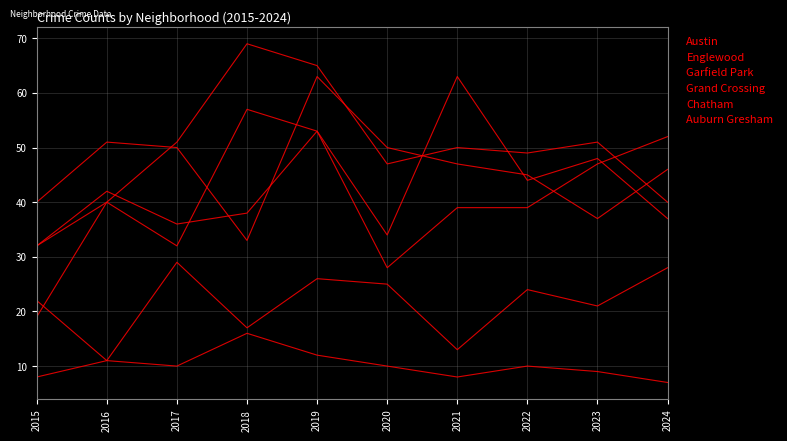

Does the chart have visible grid lines?

Yes